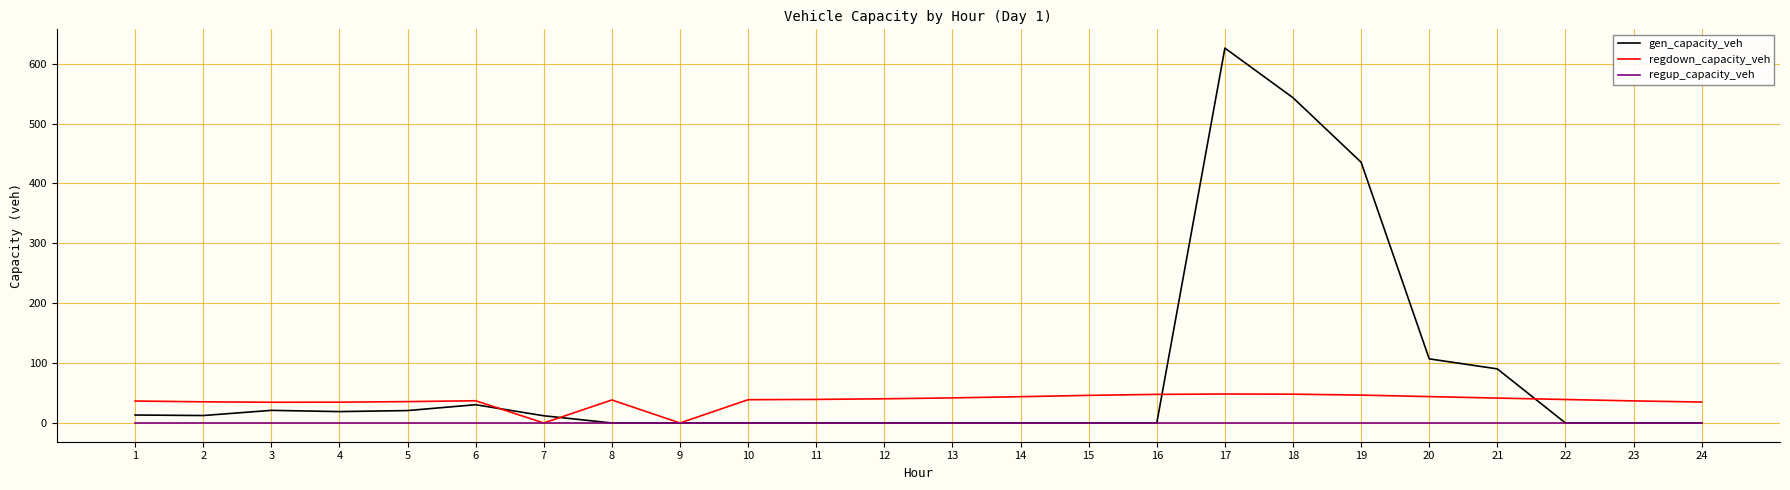

Rank the series by their maximum value, from lowest to highest.

regup_capacity_veh, regdown_capacity_veh, gen_capacity_veh